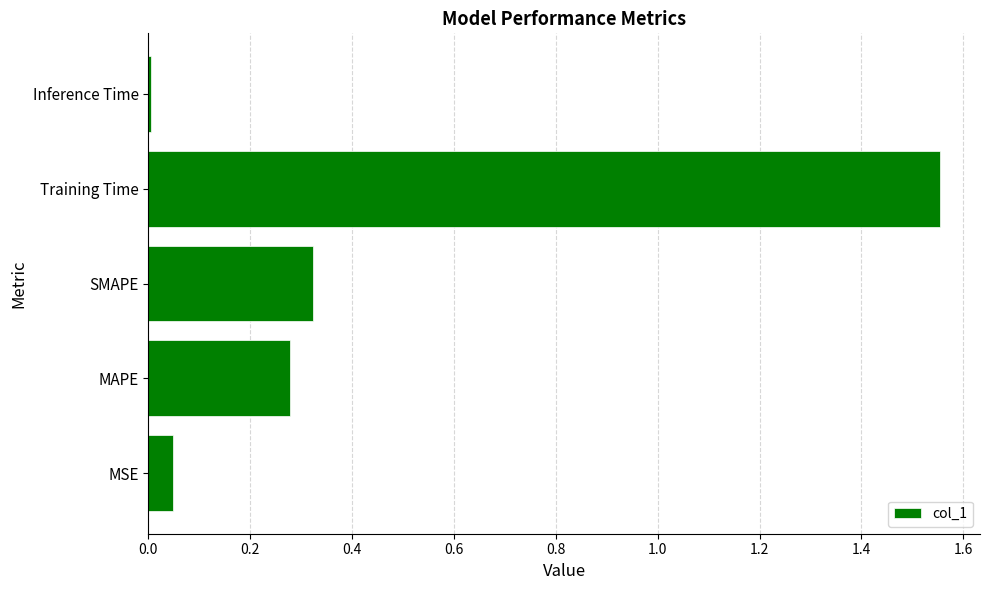

List the labels in order of value, smallest first.

Inference Time, MSE, MAPE, SMAPE, Training Time